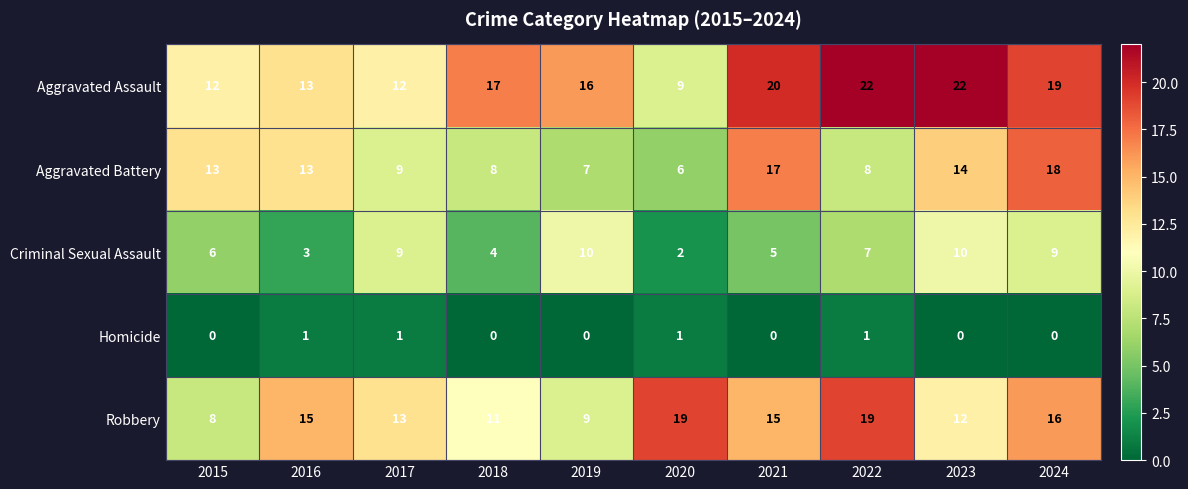

Count the number of data series in this chart.

5